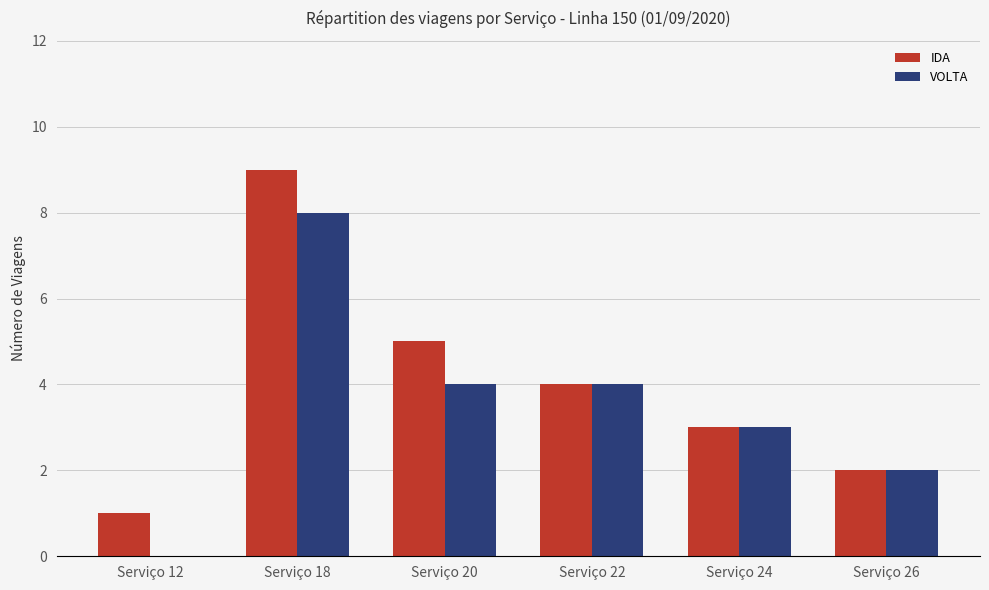

How many positive values does the VOLTA series have?

5